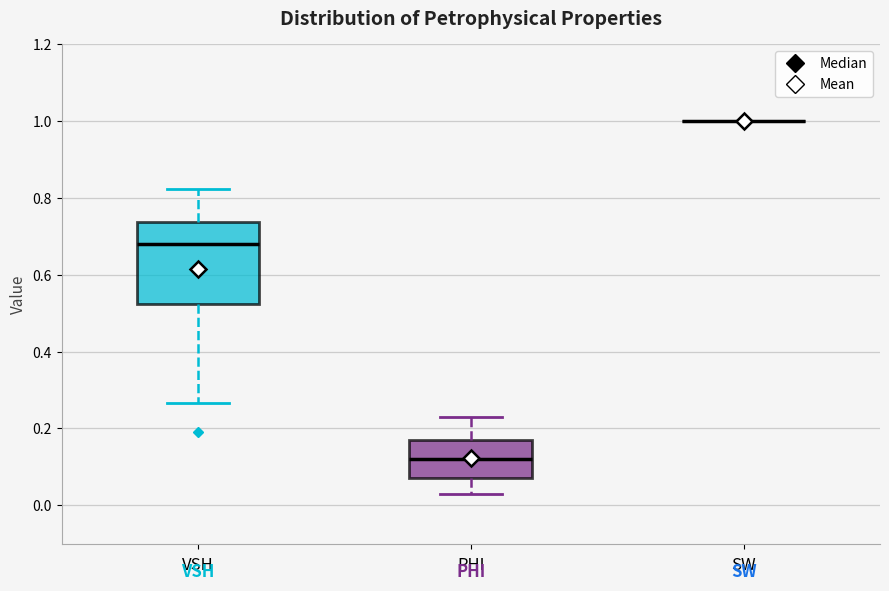

Reading left to right, read every box against the y-axis: the position of its median line, the range the box covers, and the ends of its whiskers. The values are not printed on the chart, so give them approximately, as read against the axis.

VSH: median 0.68, box 0.52 to 0.74, whiskers 0.26 to 0.82
PHI: median 0.12, box 0.08 to 0.18, whiskers 0.04 to 0.22
SW: box collapsed to a line at 1.00, whiskers 1.00 to 1.00